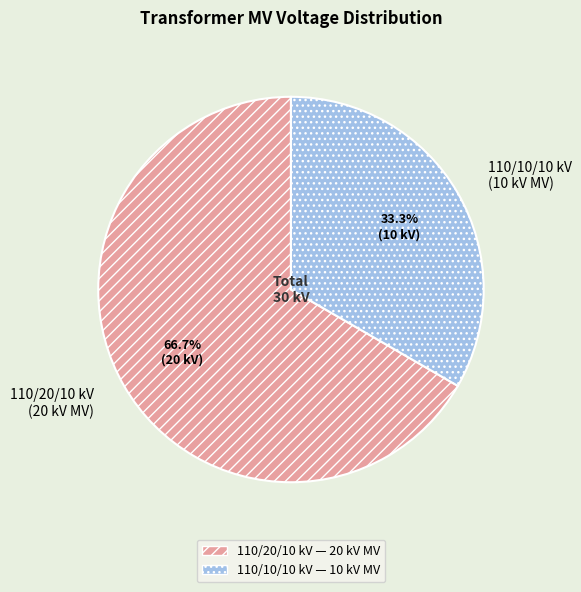

What is the ratio of the value at 110/20/10 kV (20 kV MV) to the value at 110/10/10 kV (10 kV MV)?

2.0